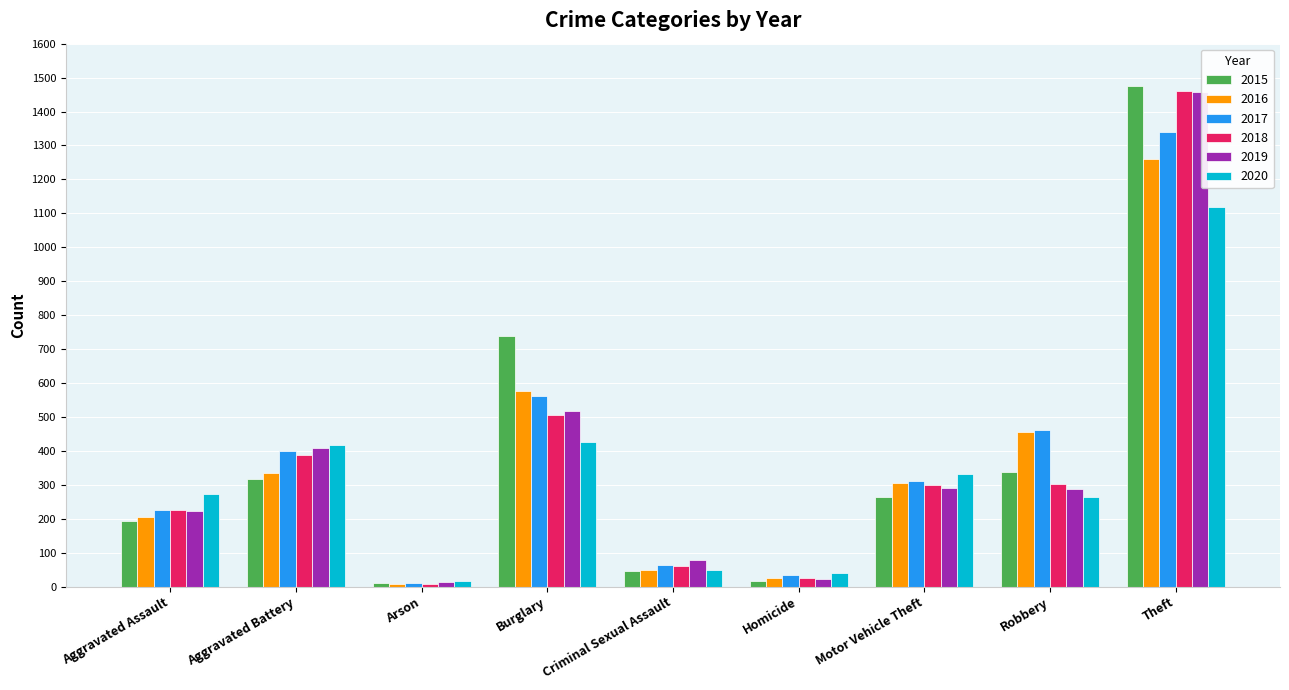

True or false: 2016 has a value of 964 at Burglary.

False